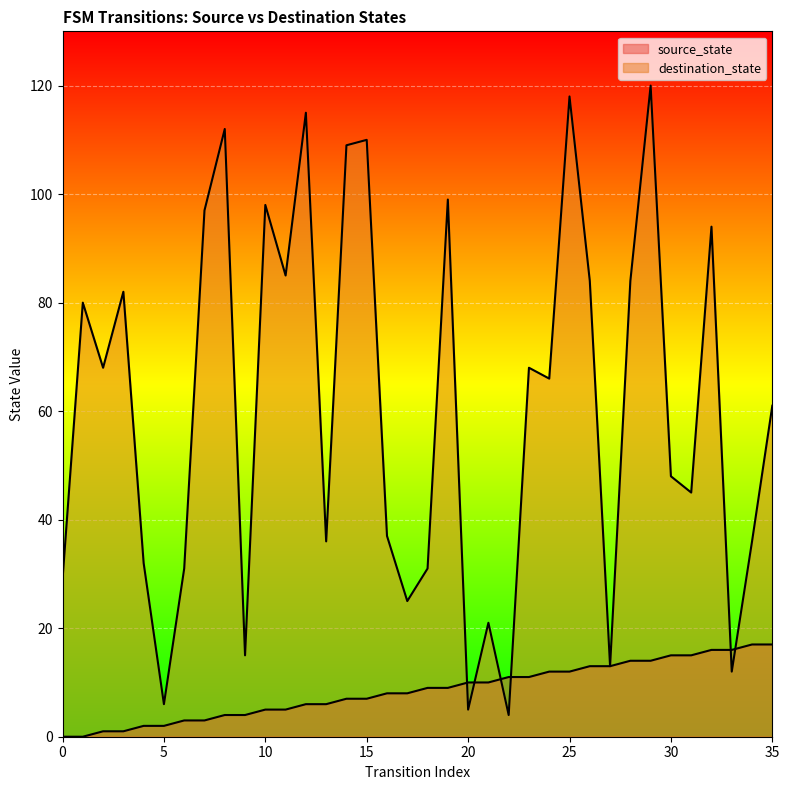

Rank the series by their average value, from lowest to highest.

source_state, destination_state